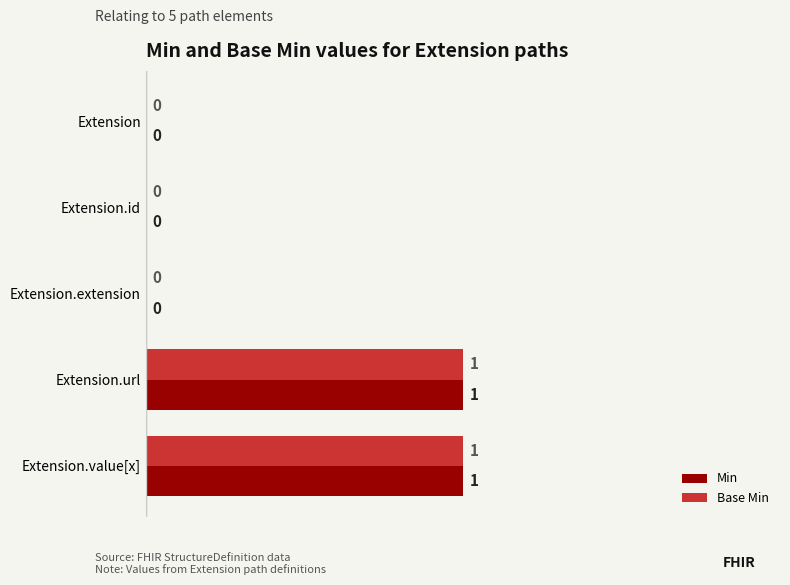

Is it true that Base Min equals 0 at Extension.url?

False